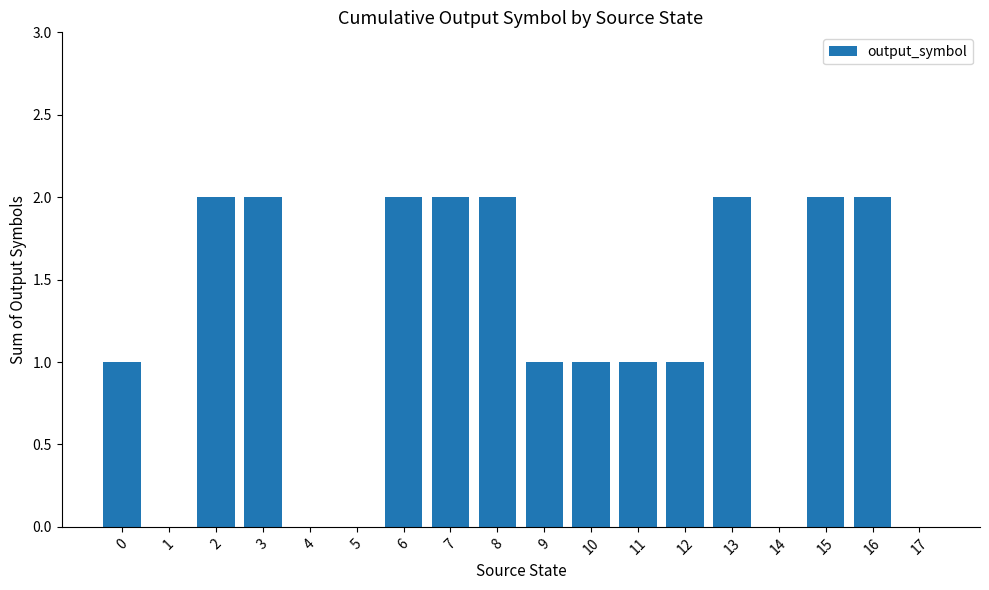

The chart shows a value of 1 at 1. True or false?

False